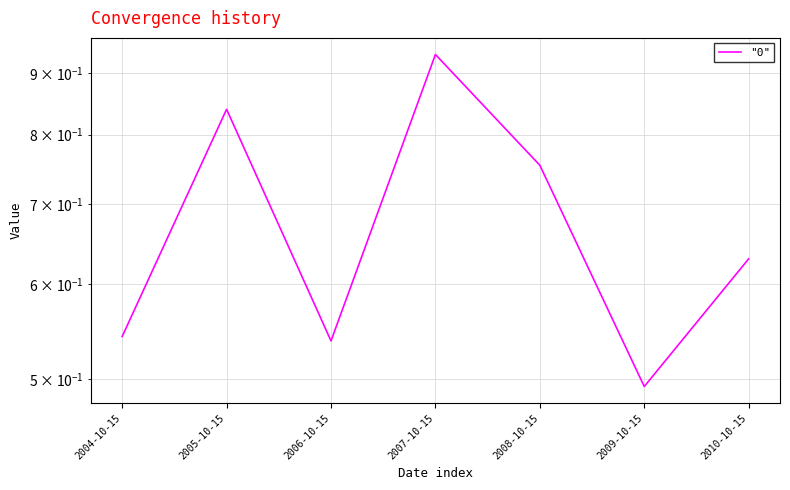

Is it true that the value at 2008-10-15 is 0.5?

False